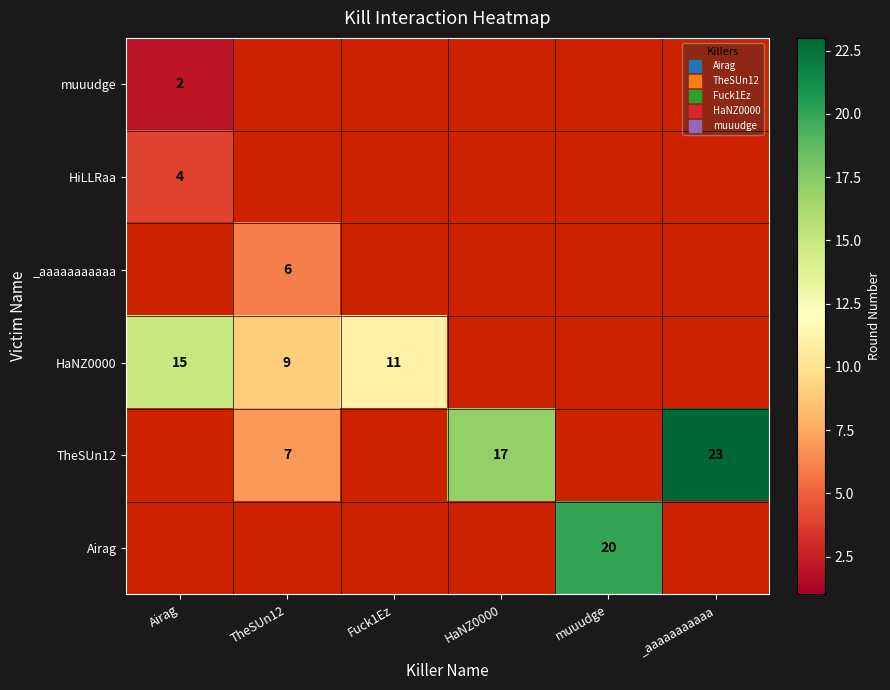

How many distinct data groups are displayed?

6